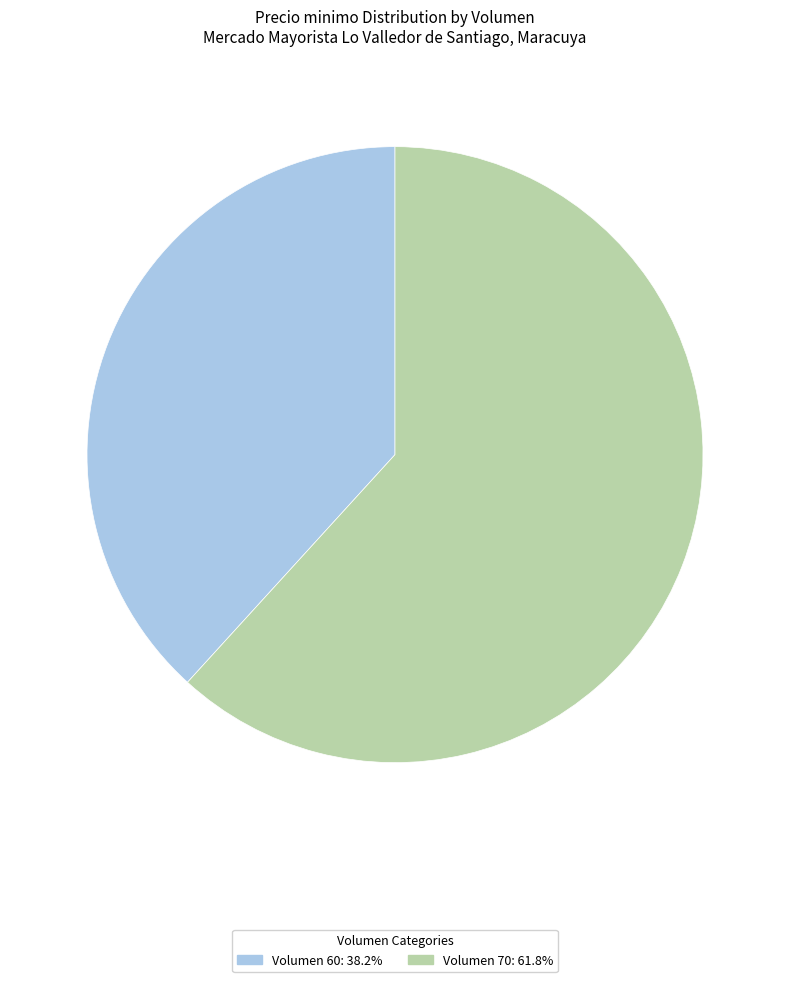

Does Volumen 70: 61.8% account for over 50% of the chart?

Yes